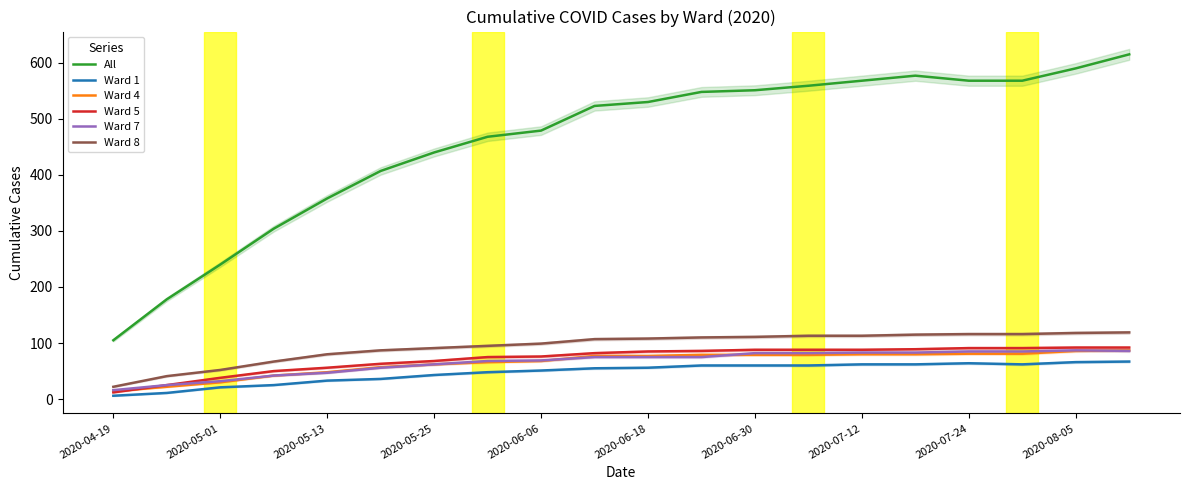

Is it true that All equals 782 at 2020-06-30?

False